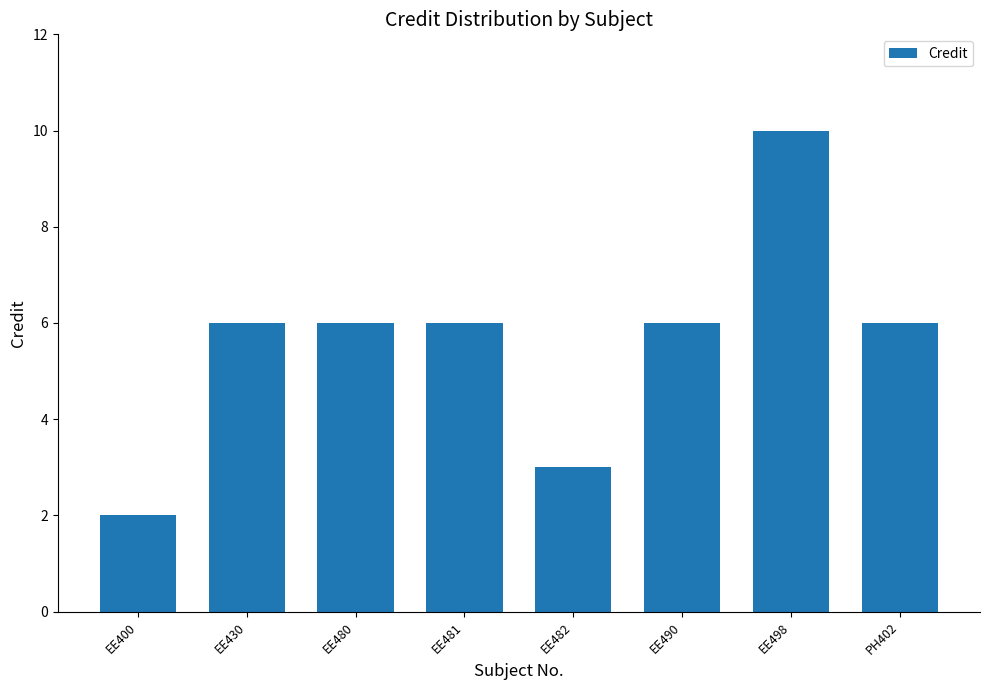

Count the number of data series in this chart.

1